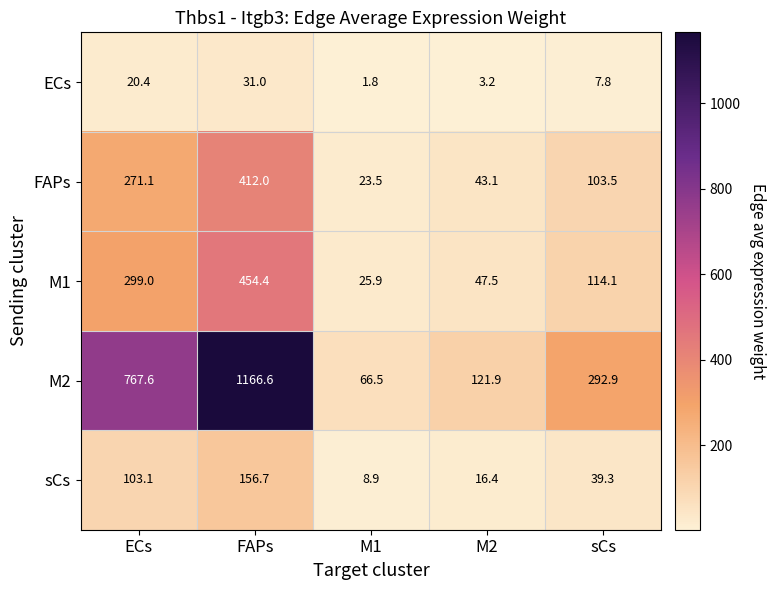

At sCs, list the series in order from smallest to largest.

ECs, sCs, FAPs, M1, M2